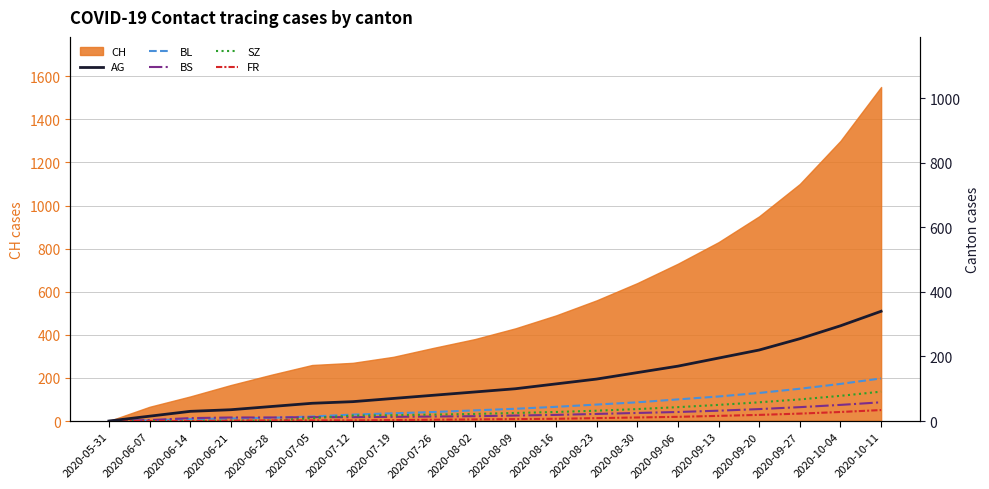

The value of CH at 2020-07-26 is 153. True or false?

False